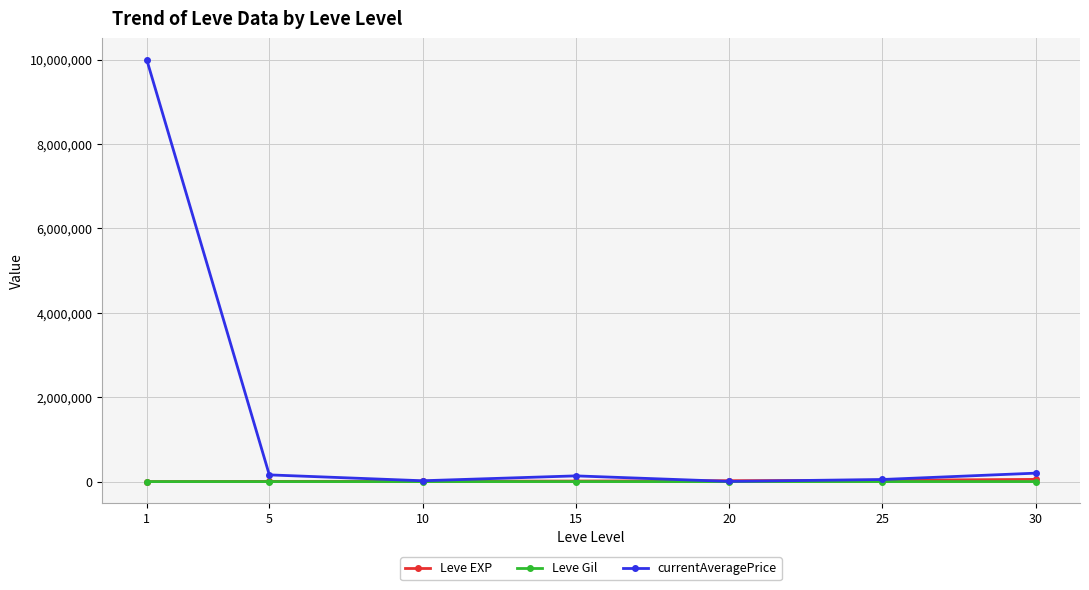

What is the difference between the highest and lowest values at 1?

10001388.0